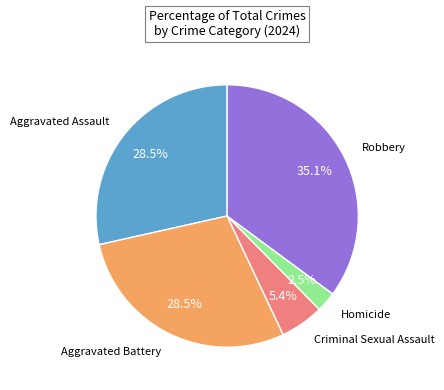

Is there a majority slice in this chart?

No